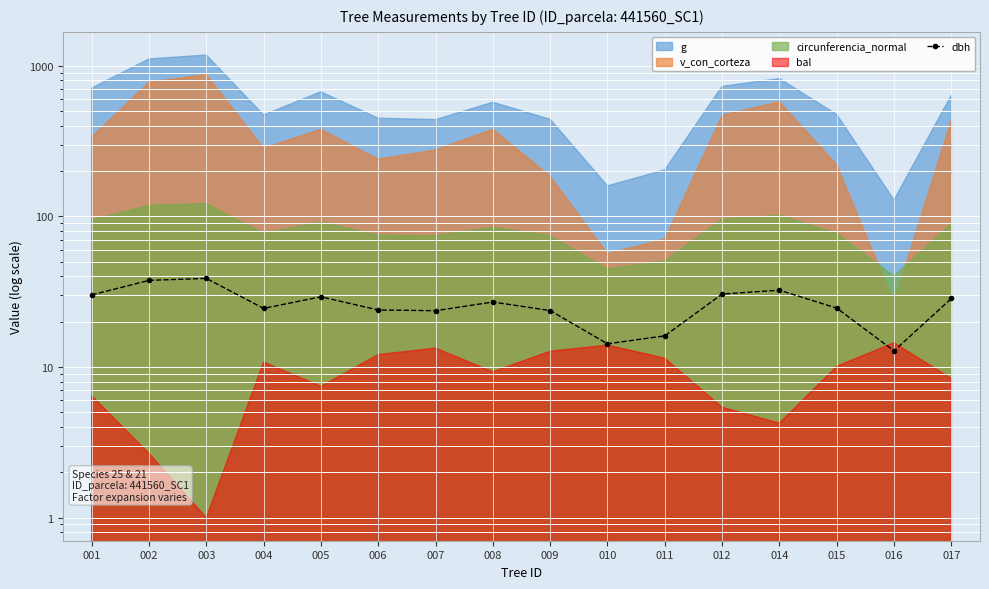

Reading left to right, what are all the values shown in this chart?

001=30.1	002=37.6	003=38.8	004=24.5	005=29.2	006=23.9	007=23.6	008=27.0	009=23.7	010=14.2	011=16.1	012=30.5	014=32.4	015=24.6	016=12.8	017=28.5